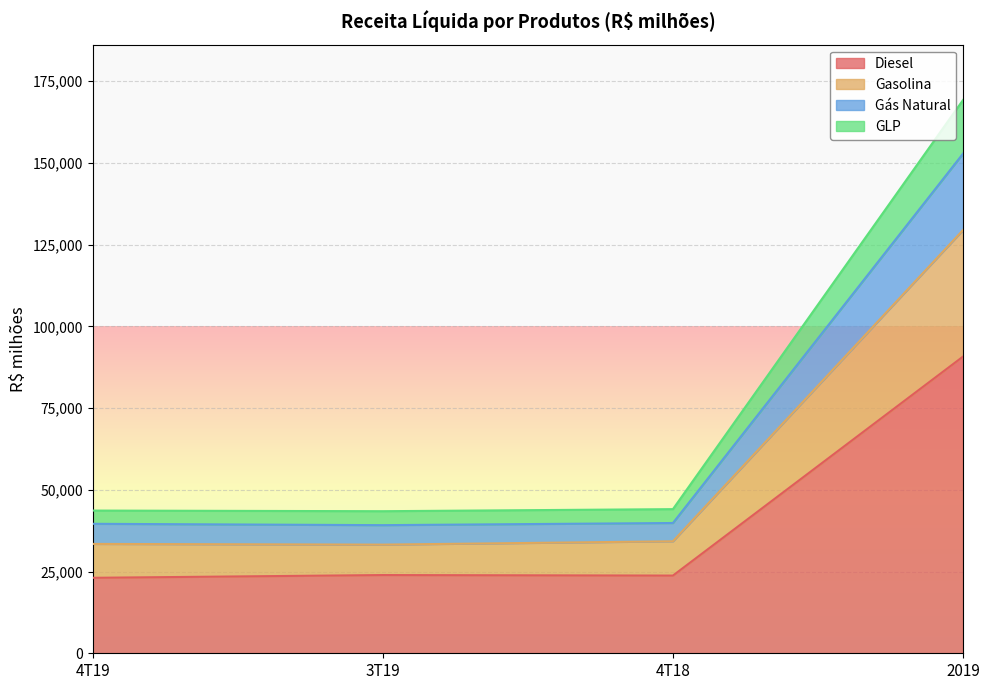

What is the highest value of the Diesel series?

90770